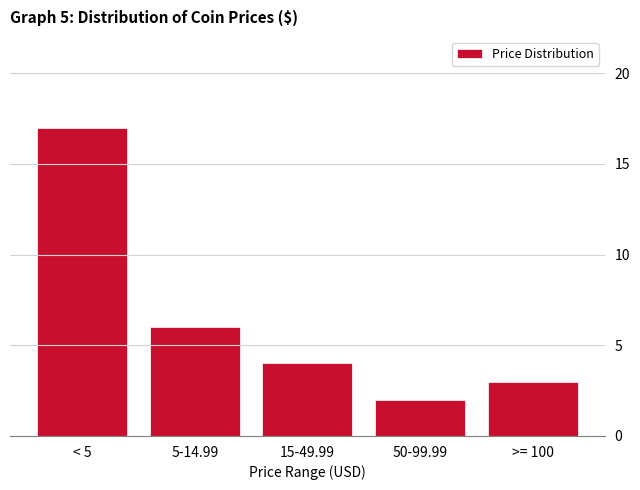

Reading left to right, list all the values displayed in this chart.

< 5=17	5-14.99=6	15-49.99=4	50-99.99=2	>= 100=3